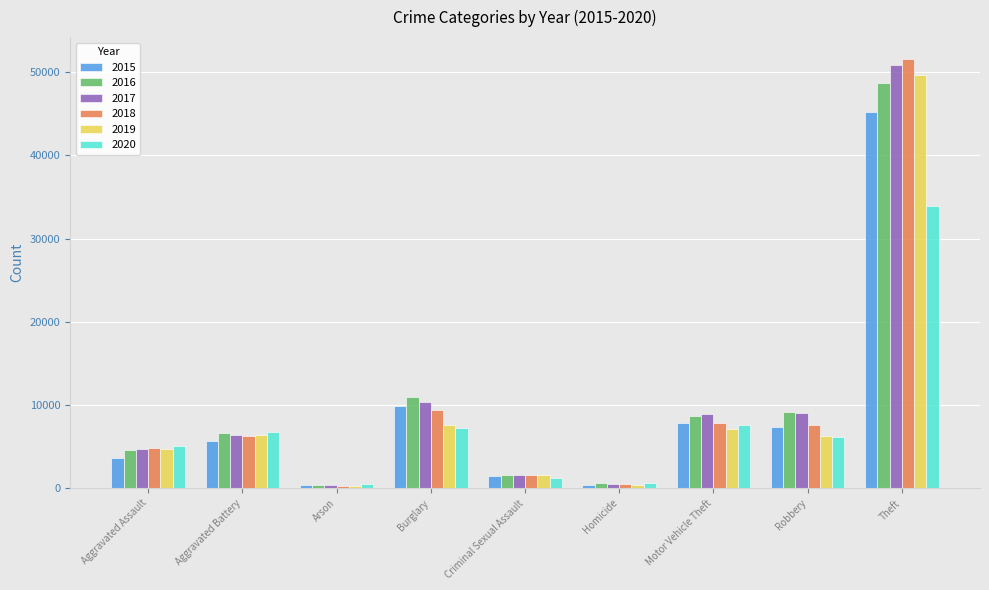

What is the total value across all series at Arson?

2189